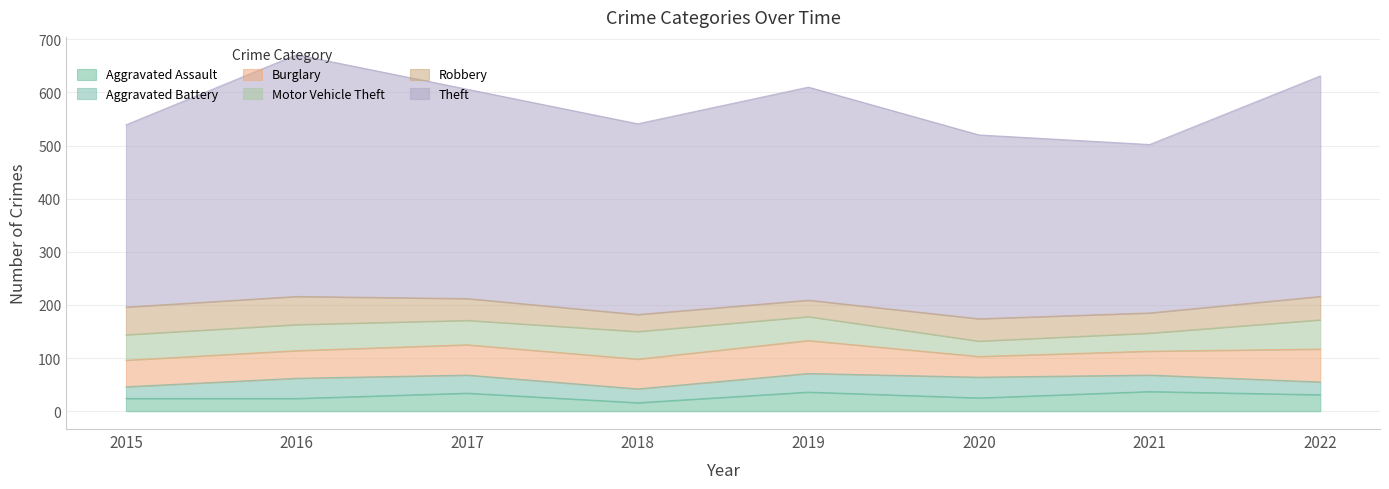

What are all the series names shown in the legend?

Aggravated Assault, Aggravated Battery, Burglary, Motor Vehicle Theft, Robbery, Theft